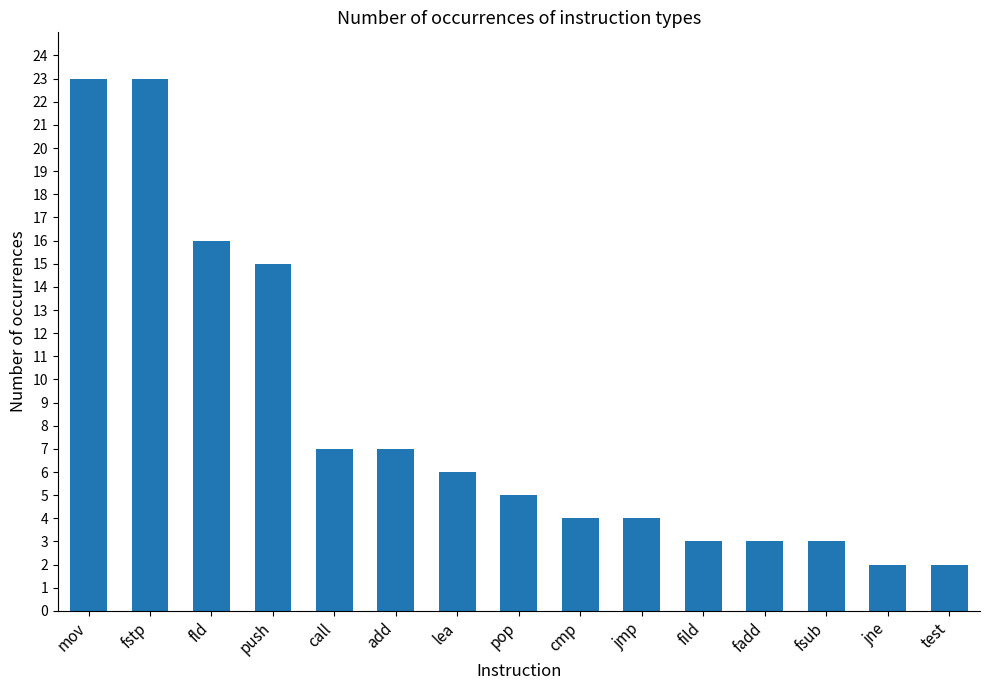

What is the sum of the values at call and jmp?

11